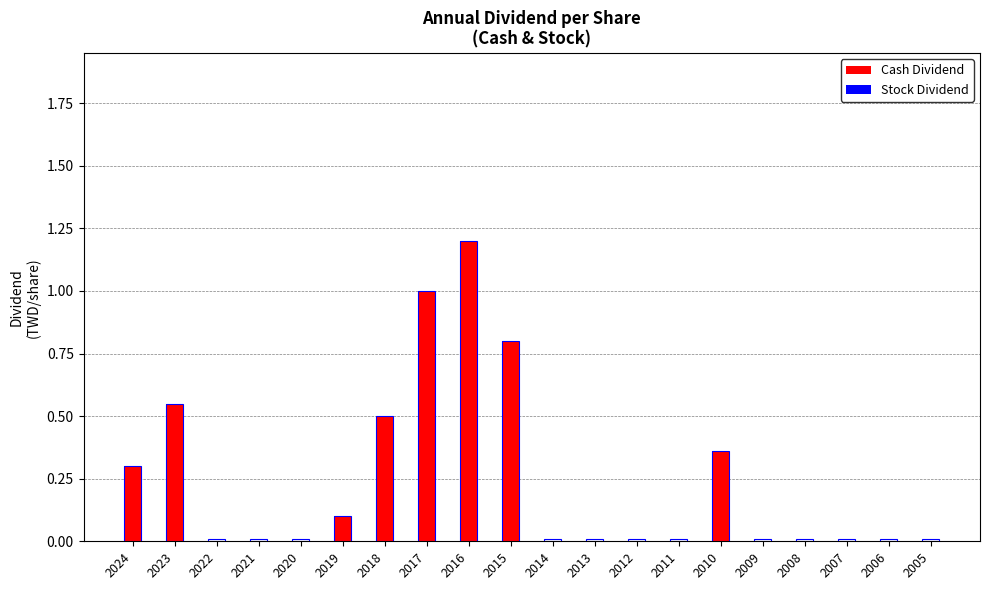

The value of Cash Dividend at 2017 is 1.0. True or false?

True